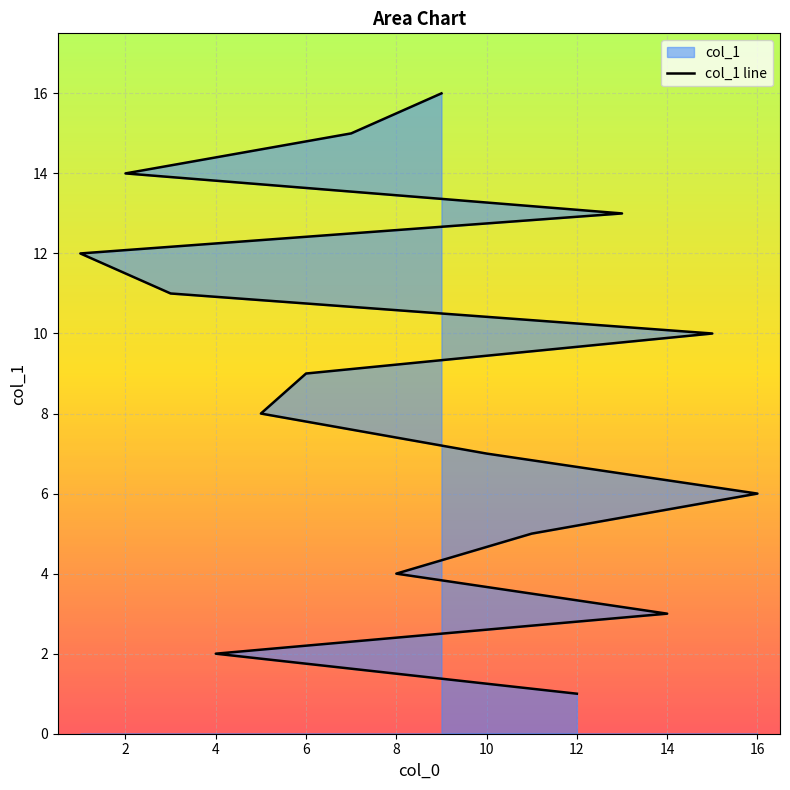

What is the maximum value shown in the chart?

16